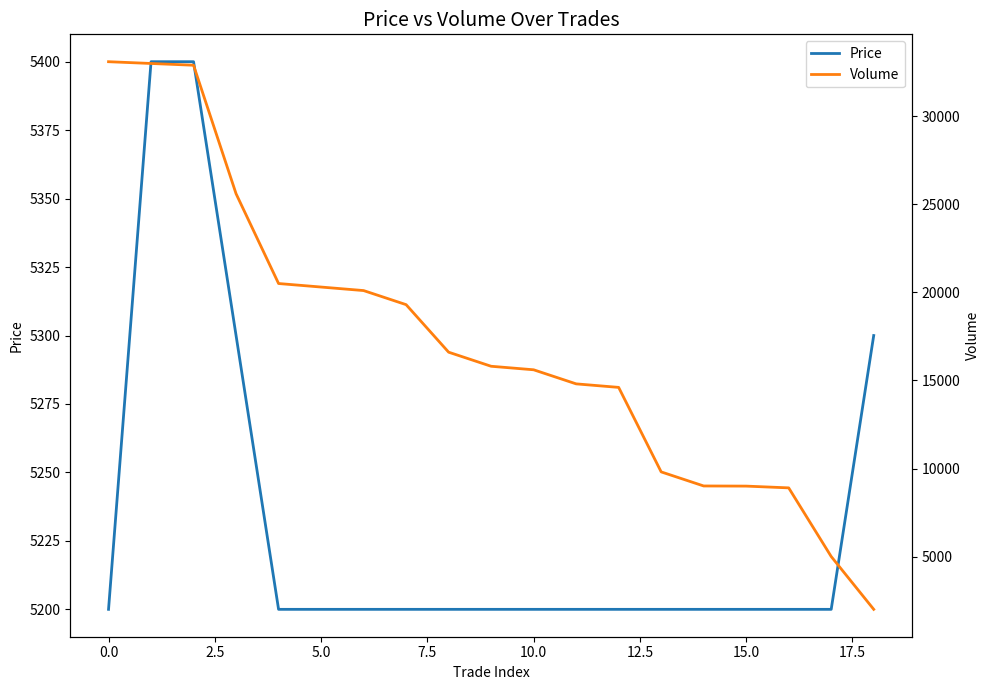

What is the spread (max minus min) of values at 15?

3800